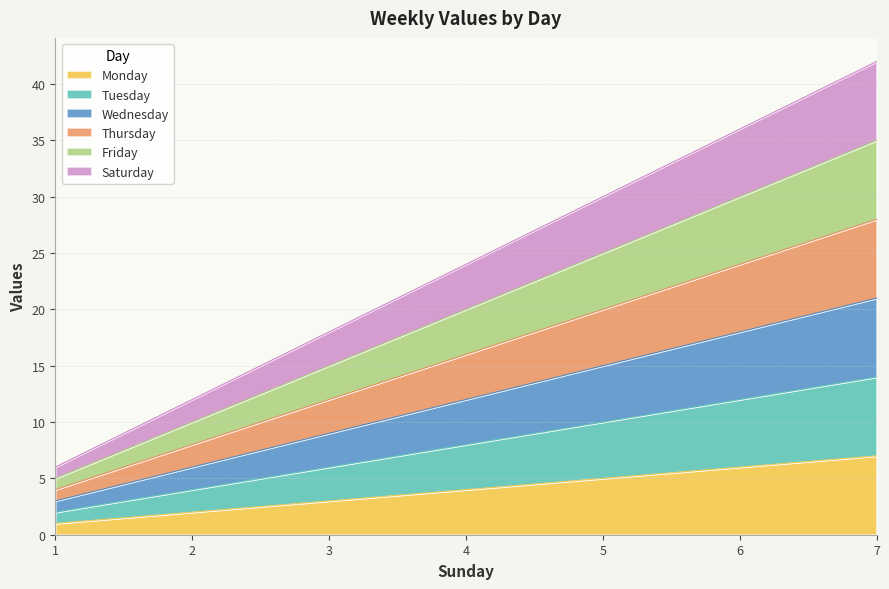

Count the Monday values in the range 2 to 6.

5